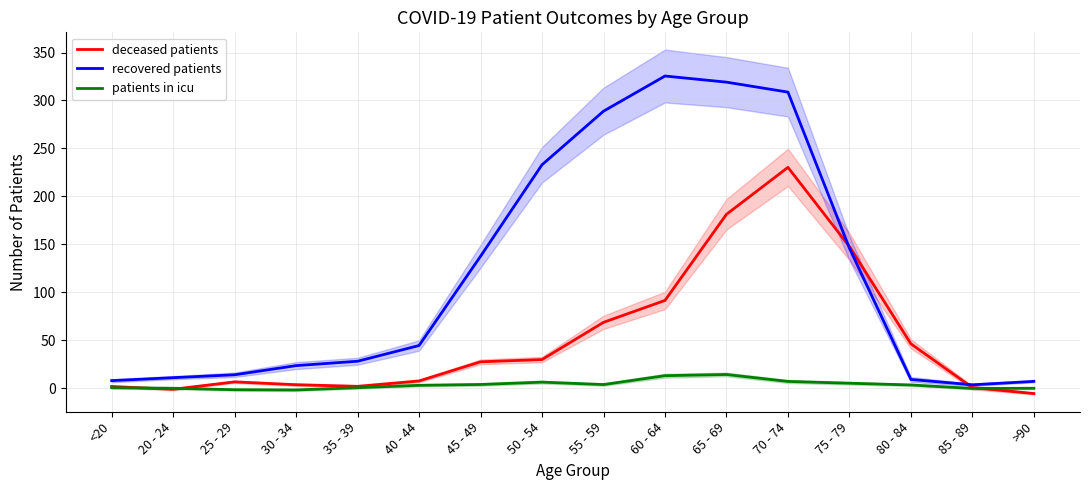

What is the sum of all patients in icu values?

59.6